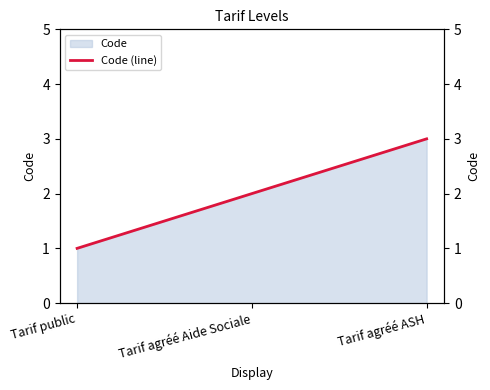

Which label corresponds to the largest value in the chart?

Tarif agréé ASH